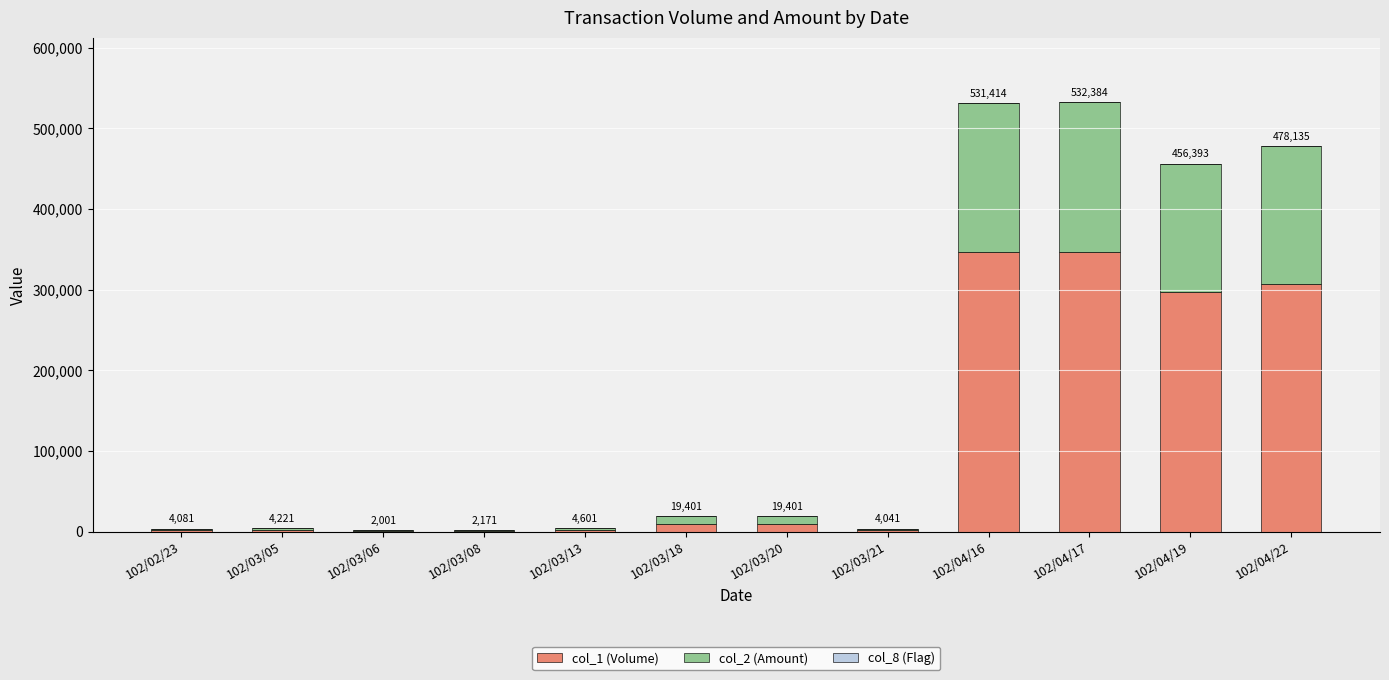

What is the minimum value for col_1 (Volume)?

1000